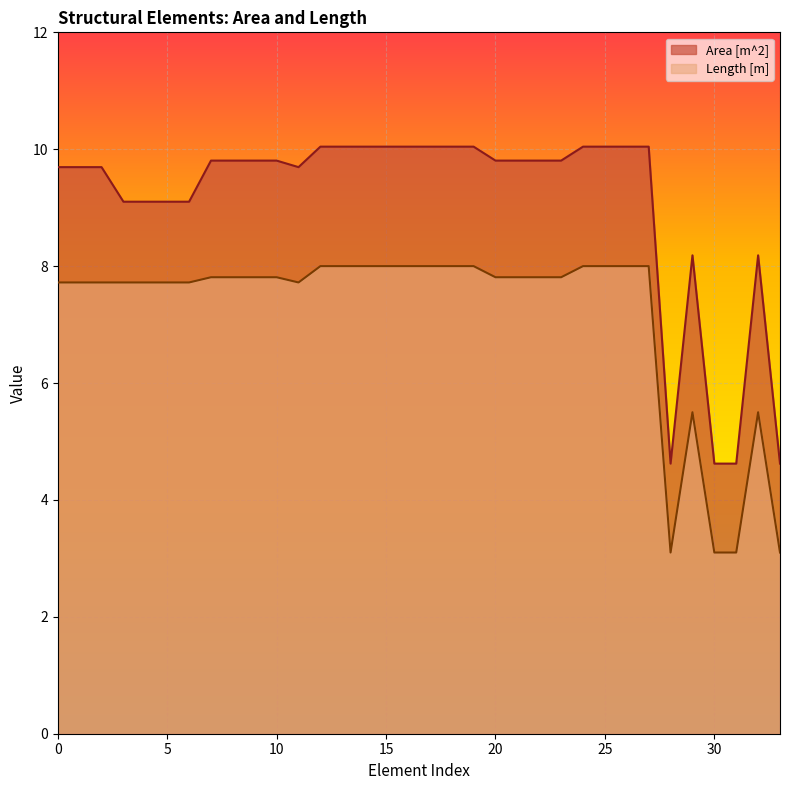

What is the value of the Area [m^2] point at the 31st from the left?

4.6